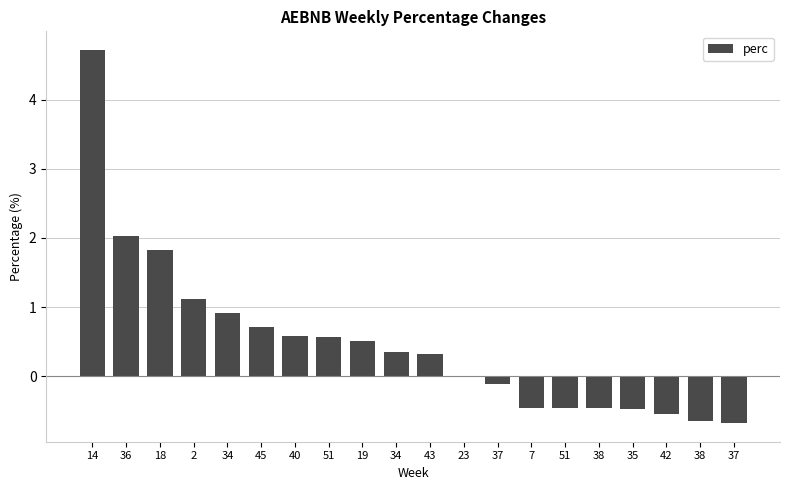

What is the change in value from 14 to 45?

-4.0